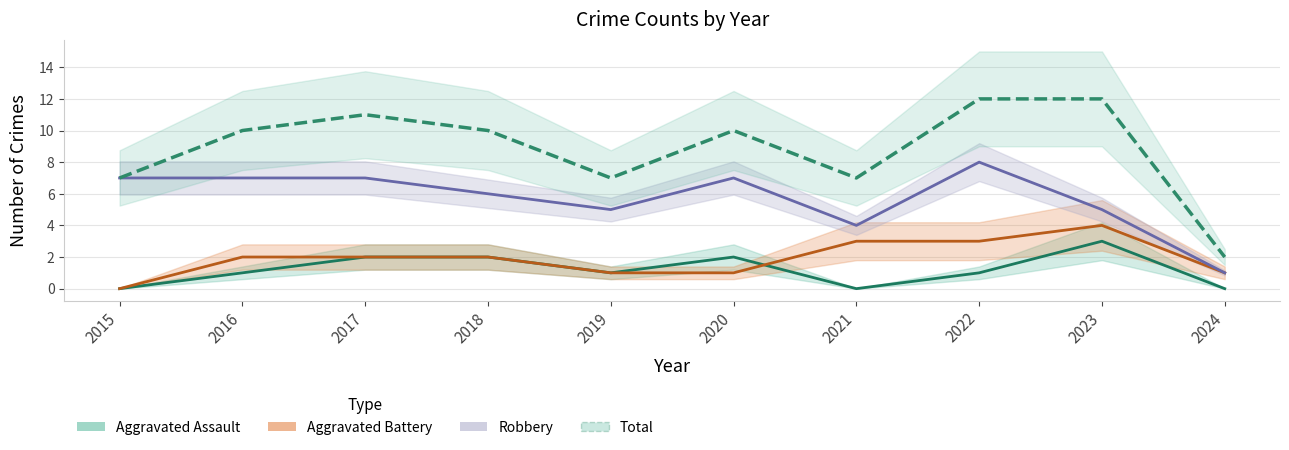

List the series in order of their peak value, highest first.

Total, Robbery, Aggravated Battery, Aggravated Assault